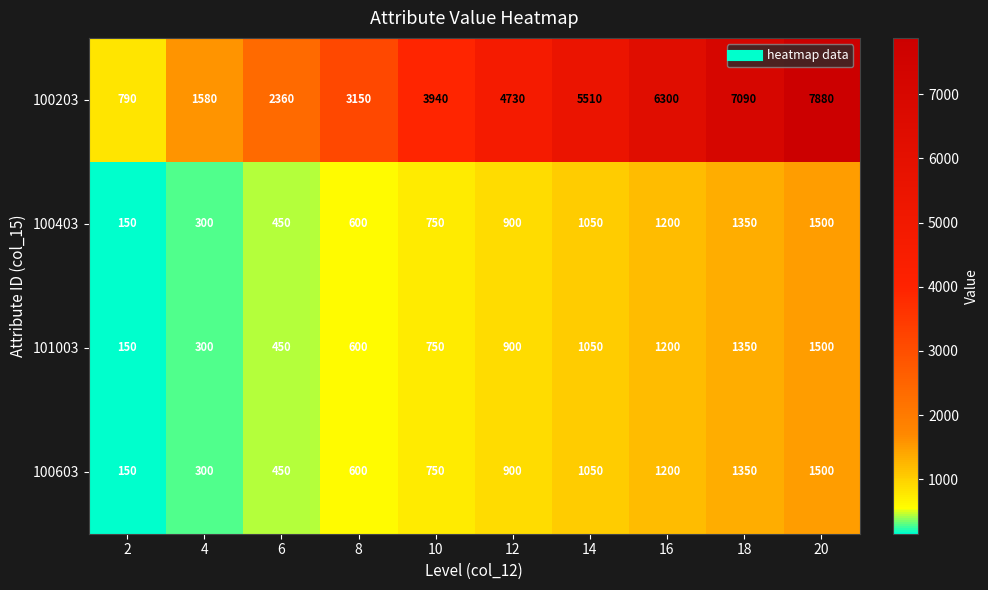

Which series changed the most between 16 and 18?

100203